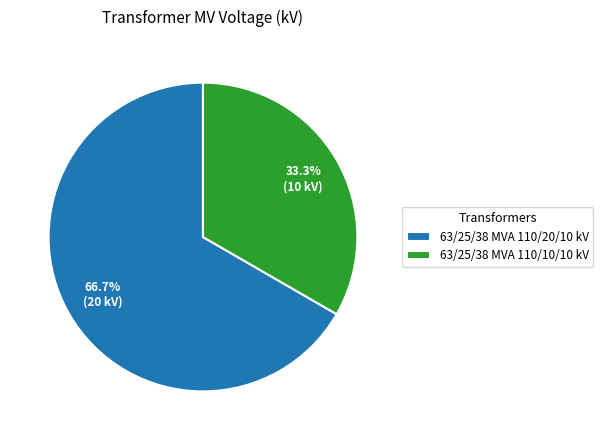

Rank the categories by value from lowest to highest.

63/25/38 MVA 110/10/10 kV, 63/25/38 MVA 110/20/10 kV